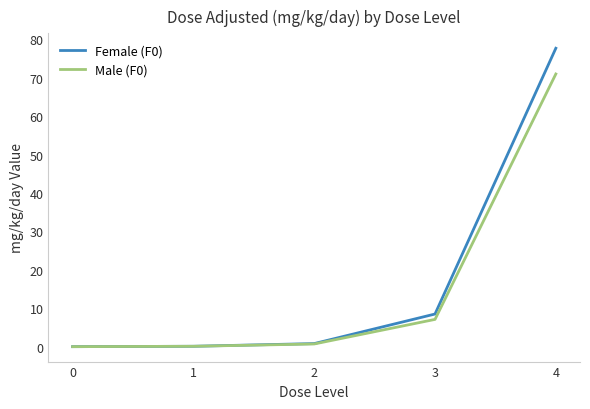

What is the total value across all series at 3?

15.6